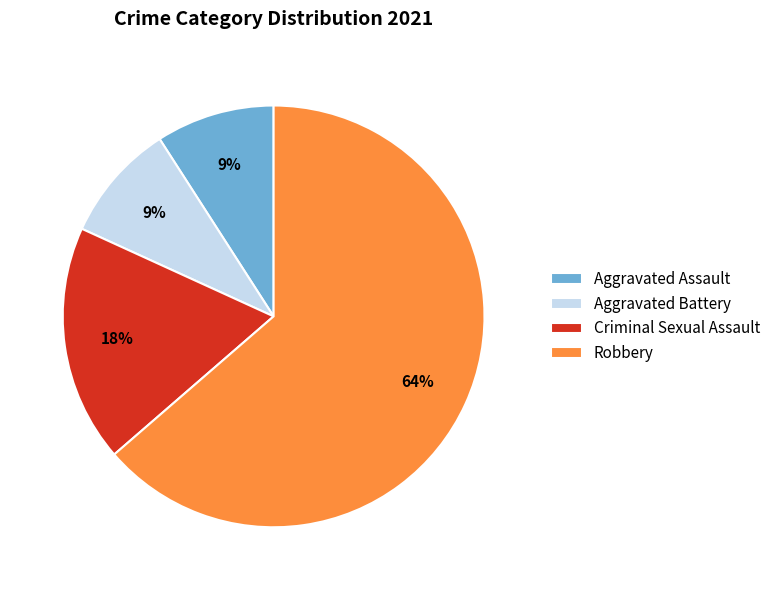

Approximately how many times larger is the value at Criminal Sexual Assault compared to Aggravated Assault?

2.0